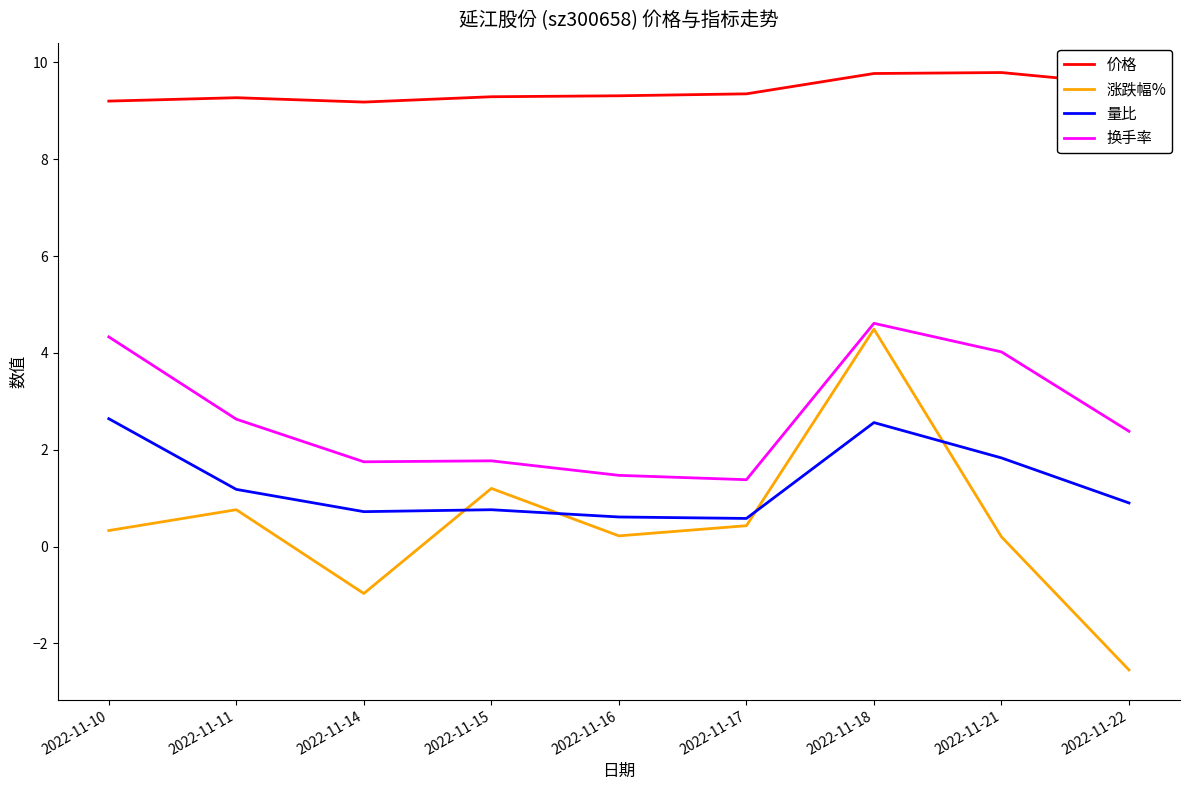

What are all the series names shown in the legend?

价格, 涨跌幅%, 量比, 换手率